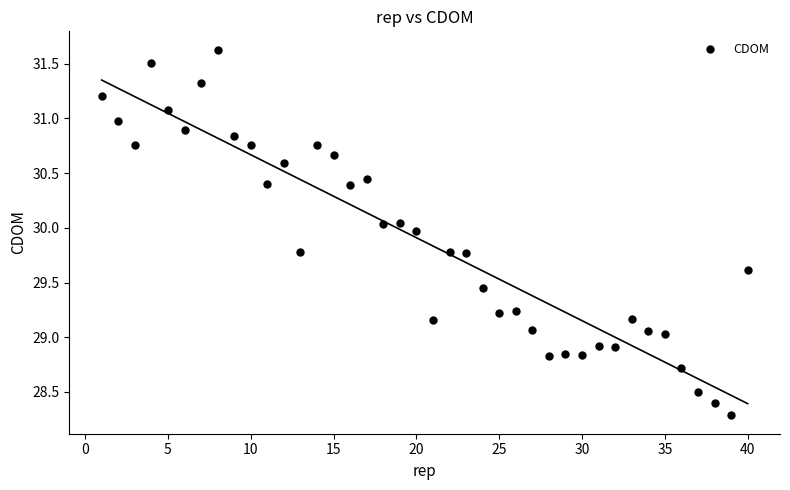

What is the range of X values (max minus min)?

39.0